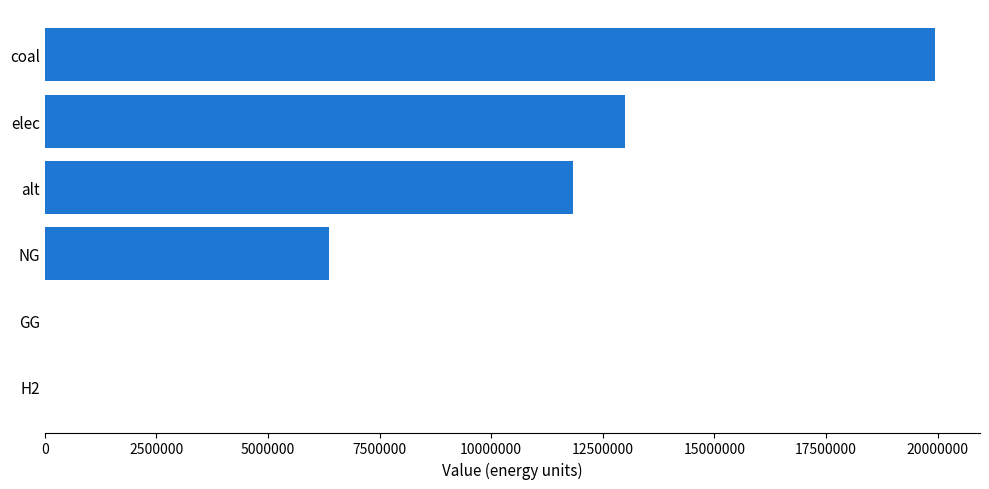

What is the sum of the values at alt and NG?

18201948.5